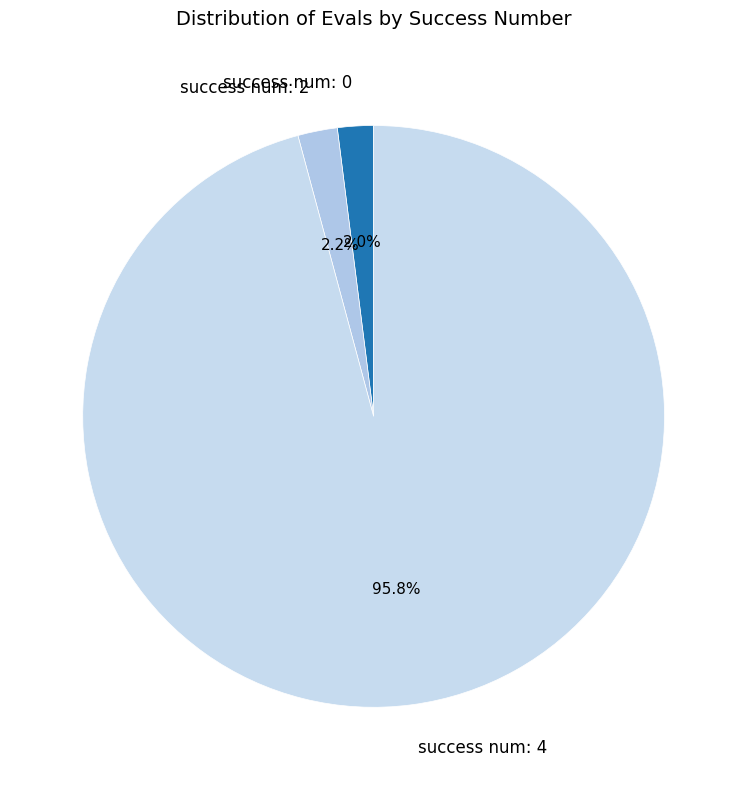

Is the sum of success num: 2 and success num: 4 greater than half?

Yes